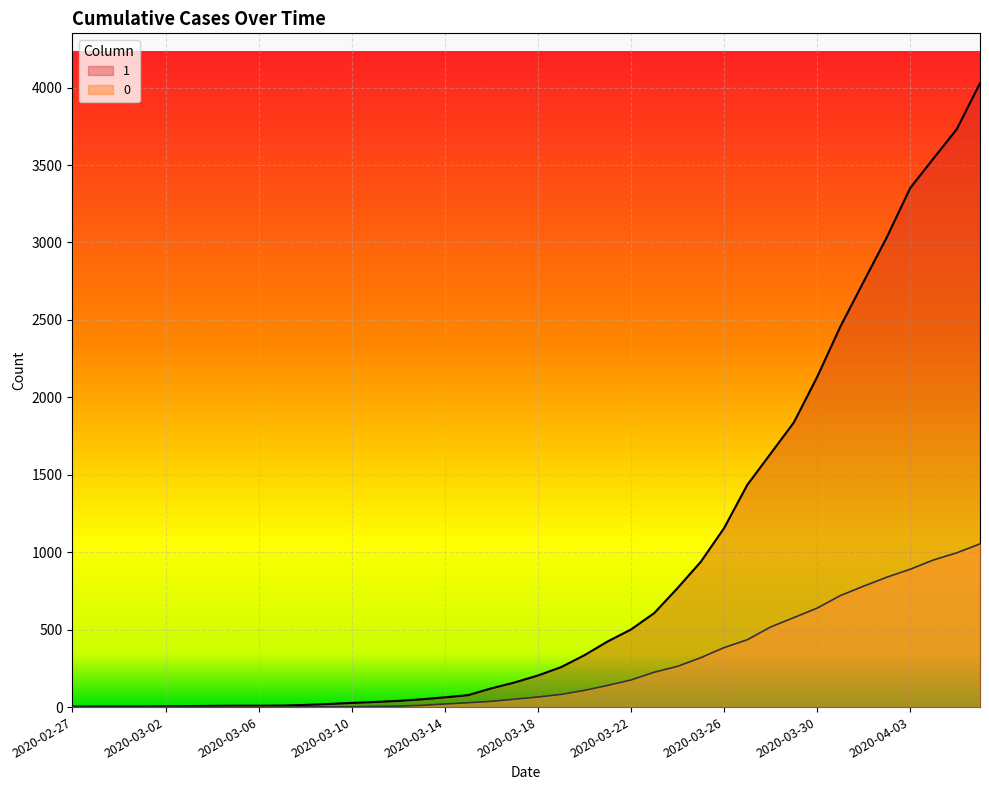

Does the chart display data point markers on the line(s)?

No